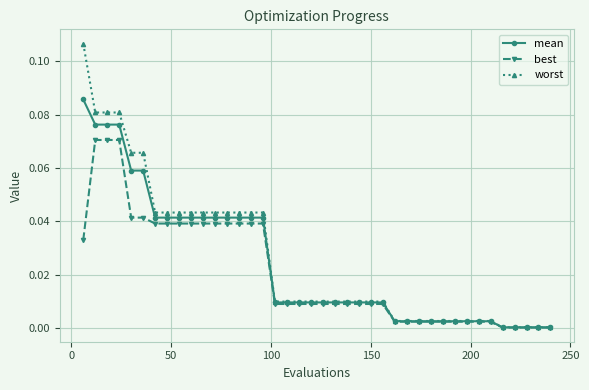

What are all the series names shown in the legend?

mean, best, worst